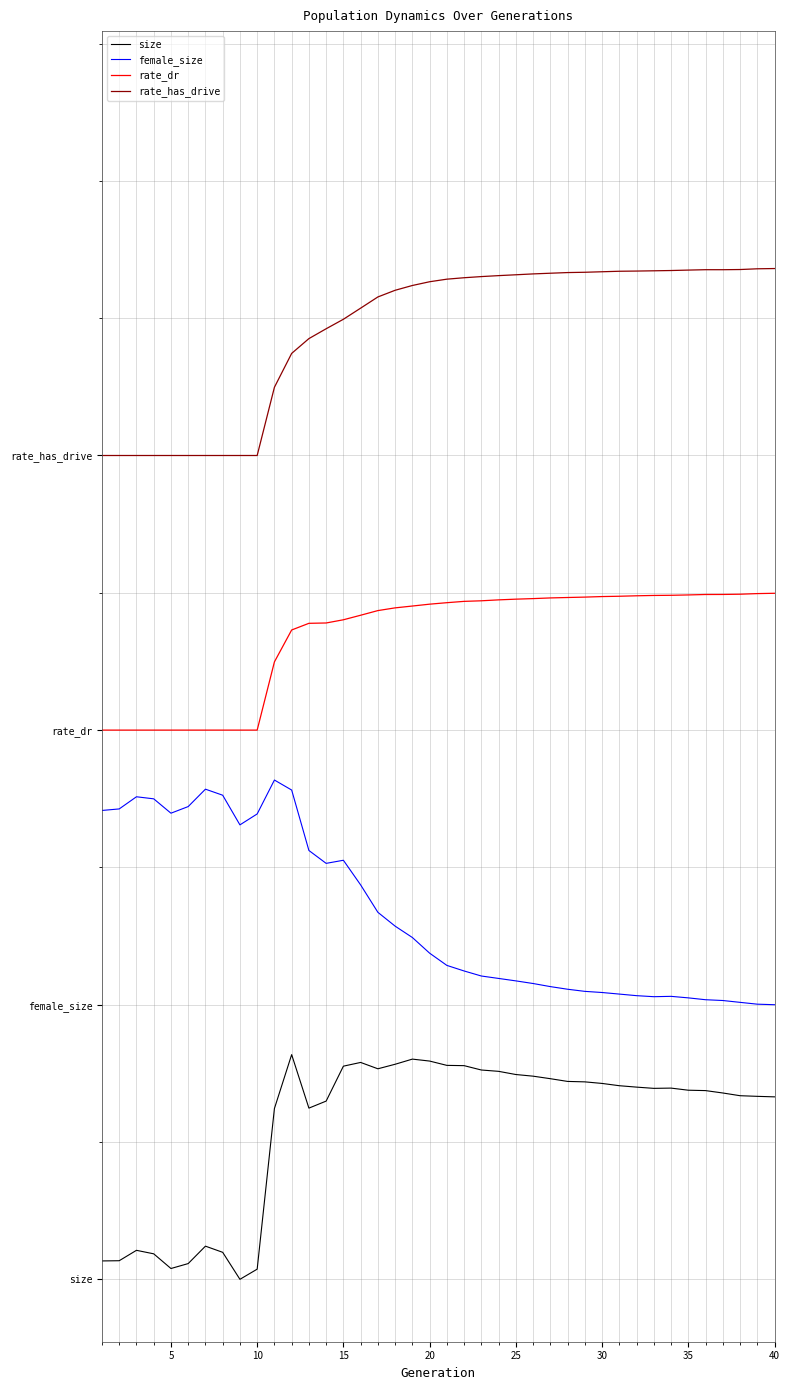

Is this an area chart (filled region under the line)?

No